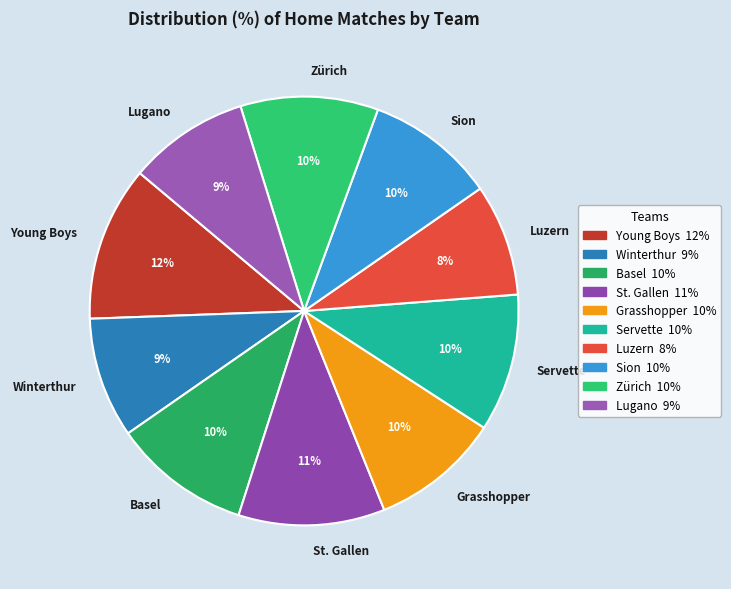

Count the number of slices in the pie.

10